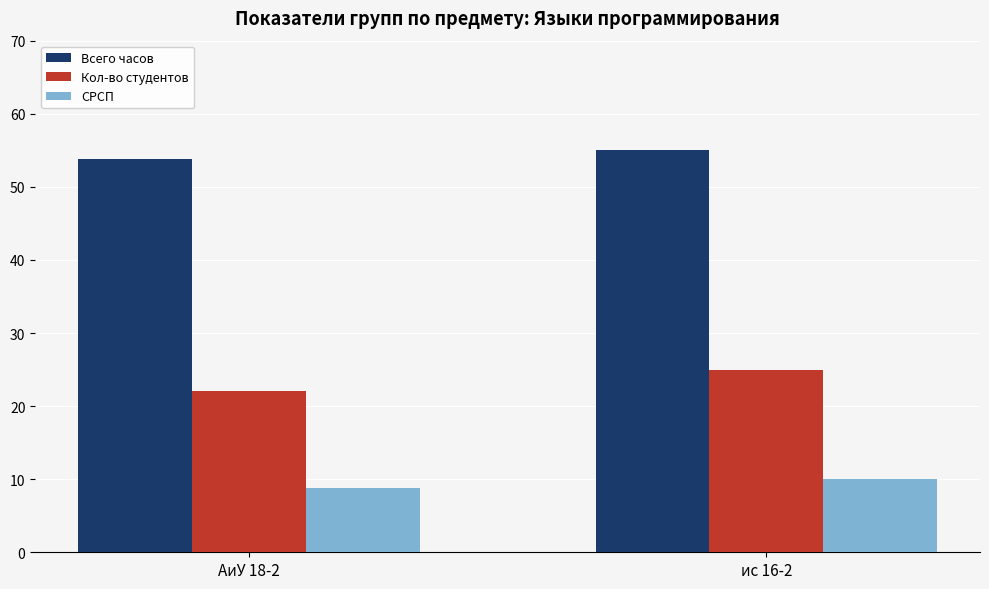

Is it true that Всего часов equals 73.3 at ис 16-2?

False